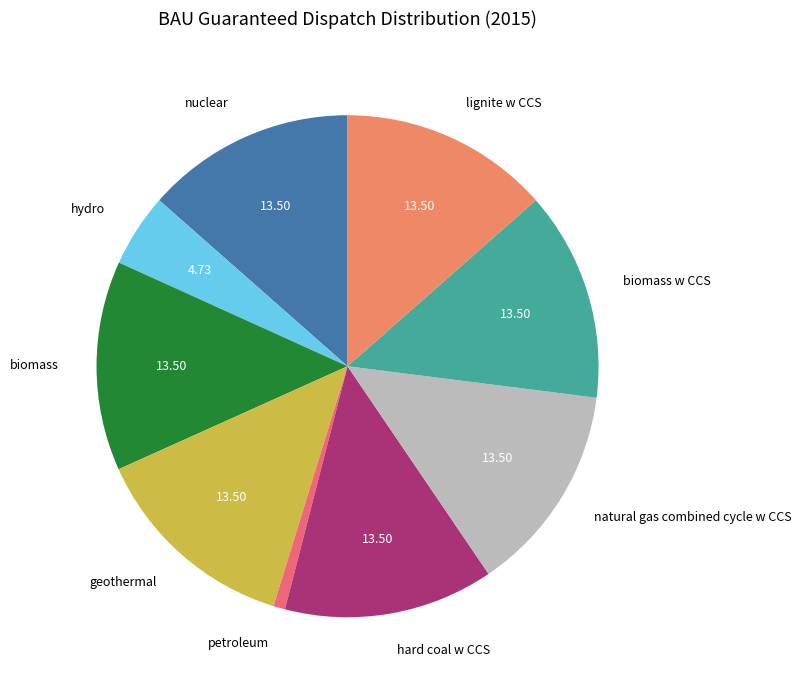

What is the ratio of the value at biomass w CCS to the value at hard coal w CCS?

1.0